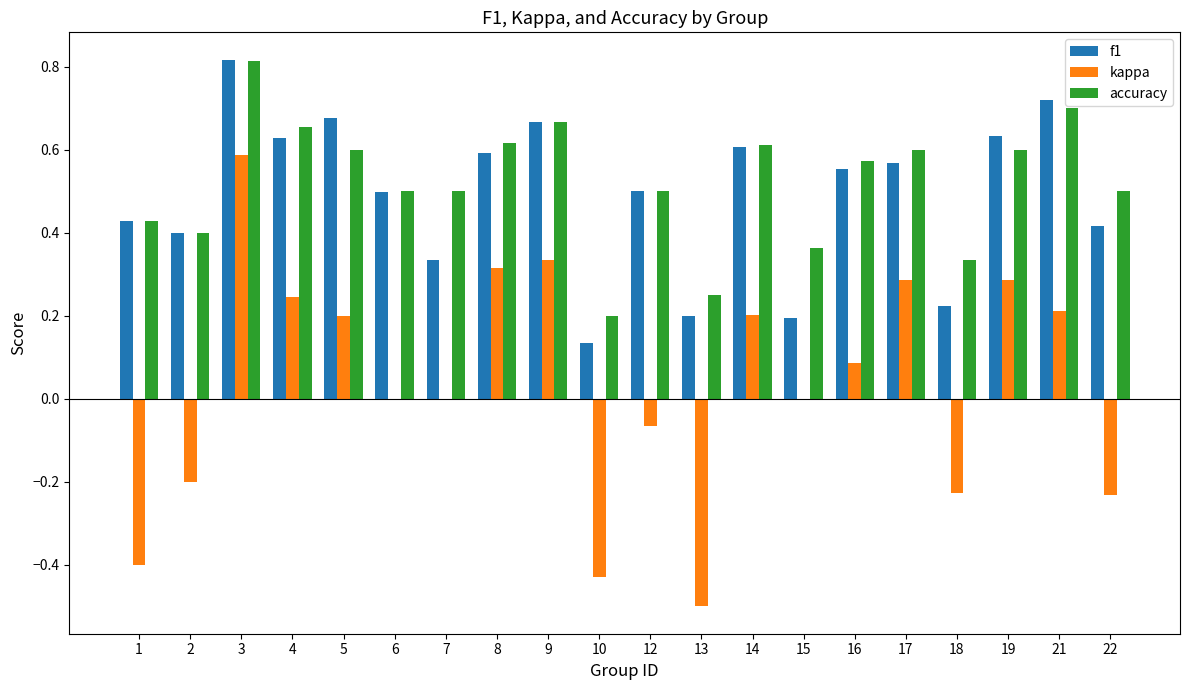

Between 13 and 19, which series saw the biggest shift?

kappa